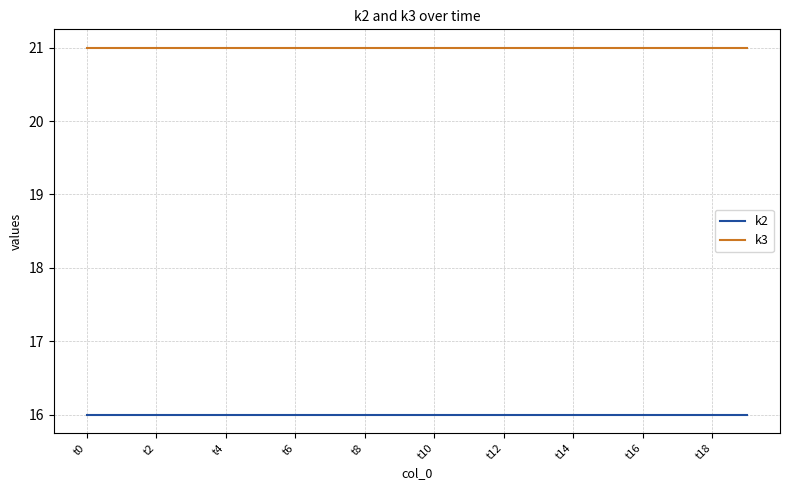

Which series has the largest total across all categories?

k3